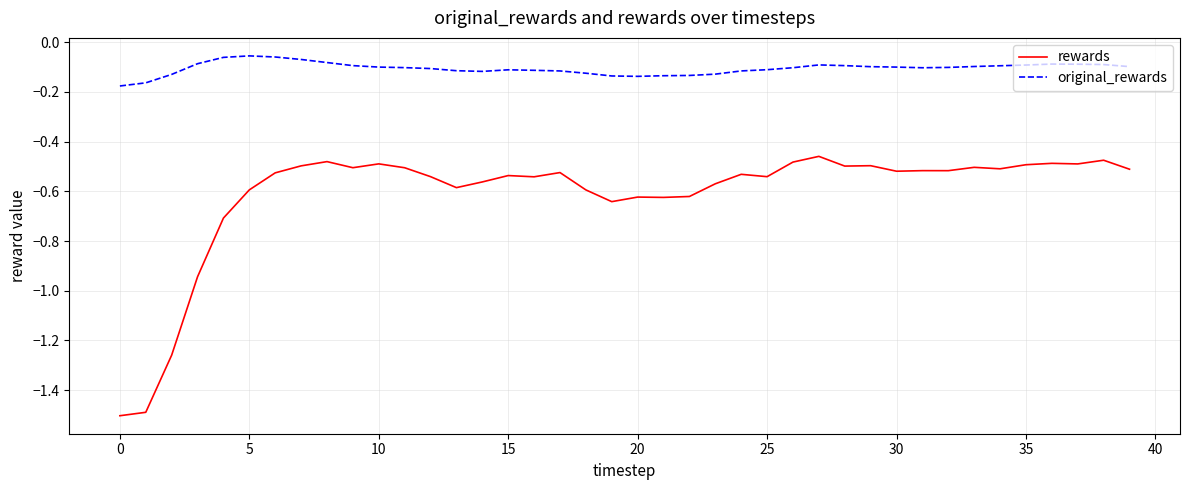

Count the number of data series in this chart.

2